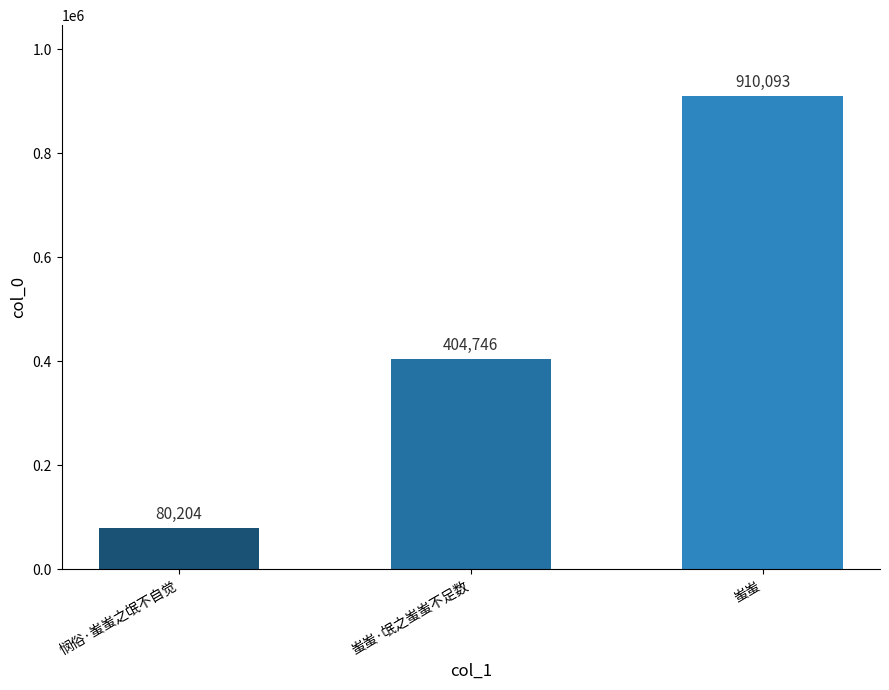

What is the value of the 2nd bar from the left?

404746